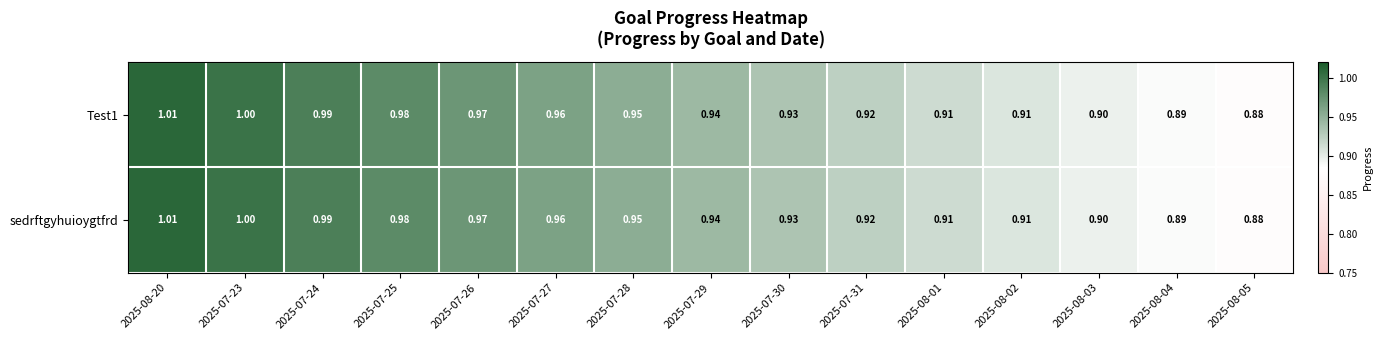

Is the value of Test1 at 2025-08-20 greater than the value of sedrftgyhuioygtfrd at 2025-08-05?

Yes